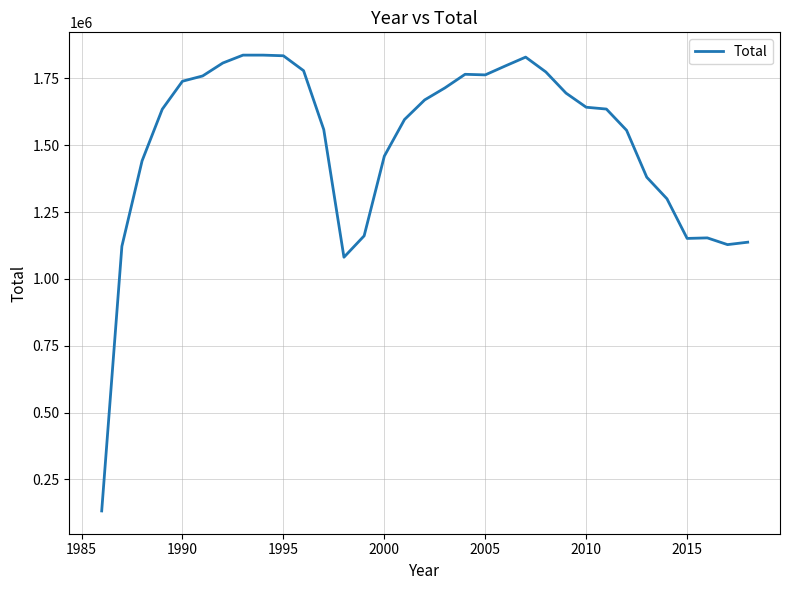

What is the smallest value displayed?

132169.9